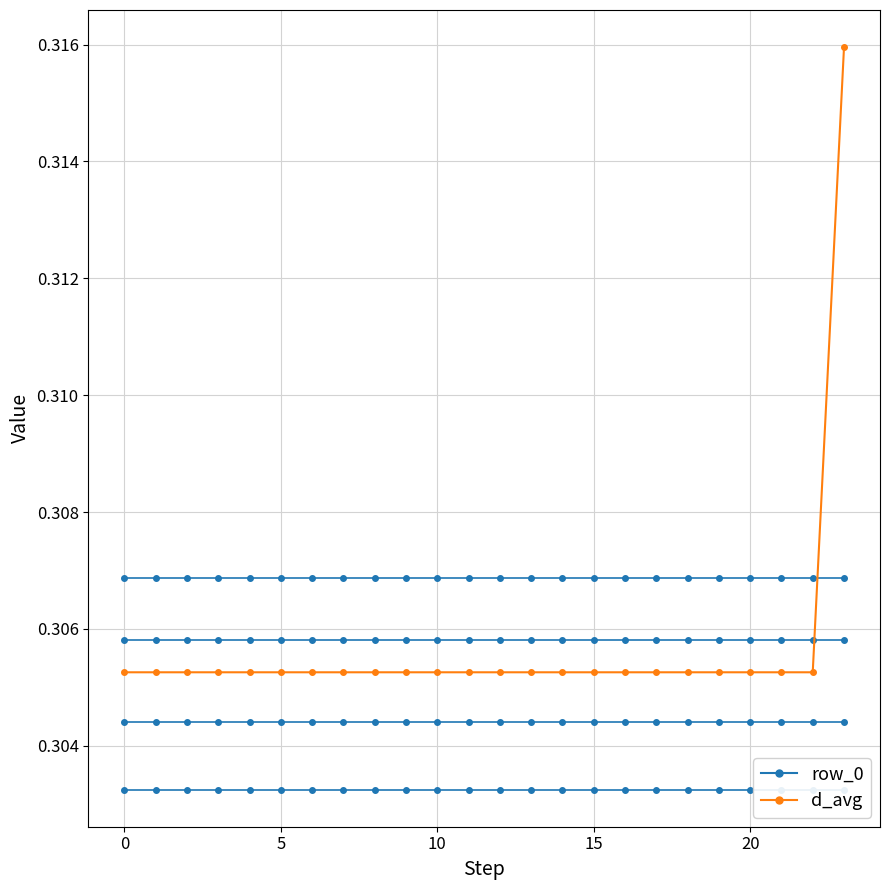

What is the sum of all row_0 values?

7.3